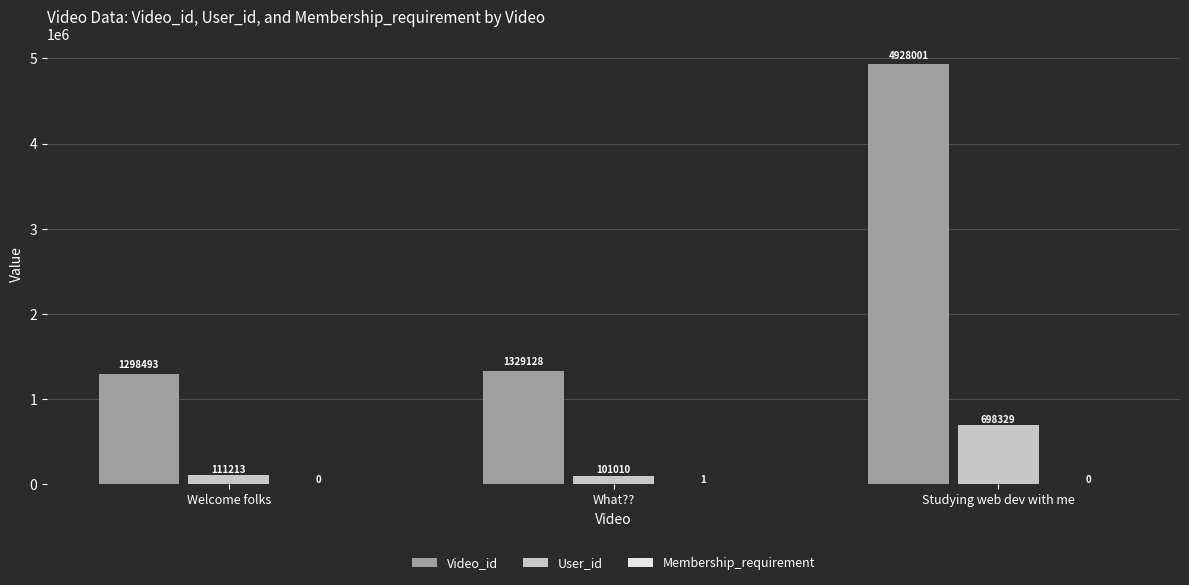

Which series has the widest spread of values?

Video_id